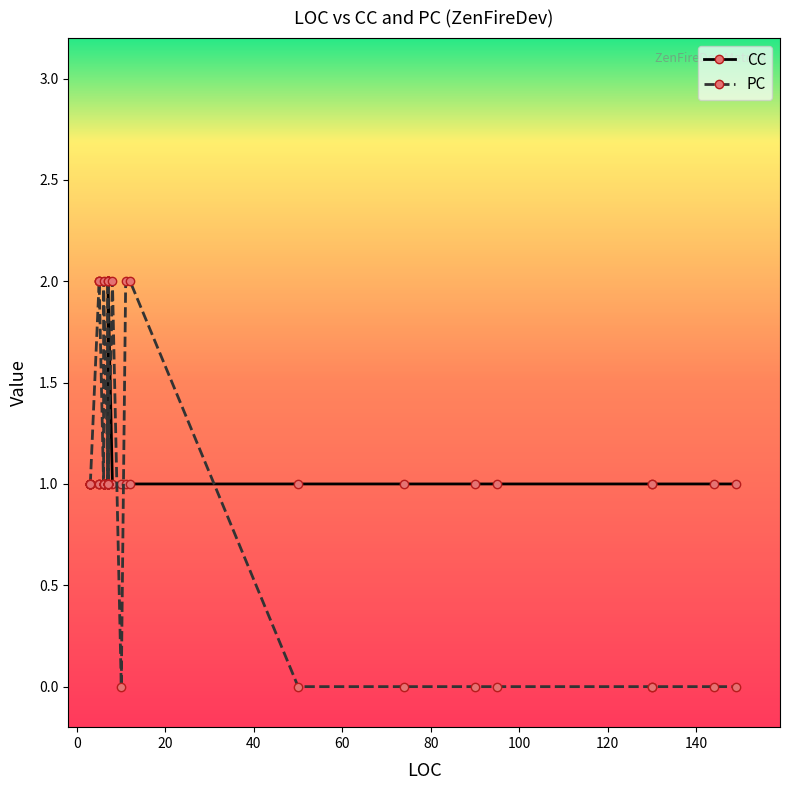

What is the value of the PC point at the 27th from the left?

1